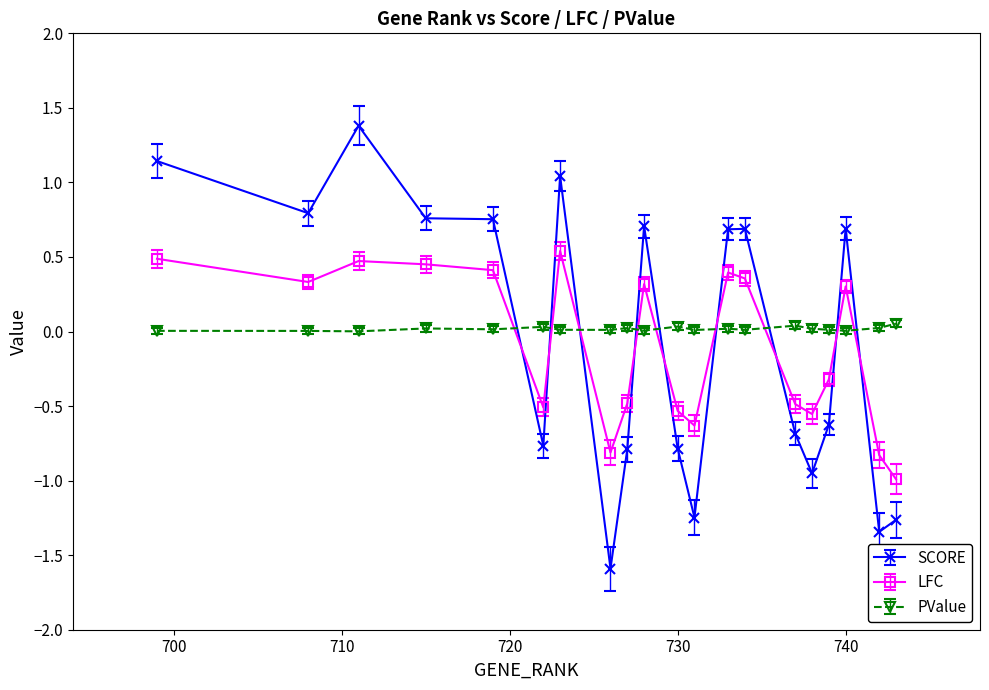

True or false: LFC and SCORE intersect in this chart.

True